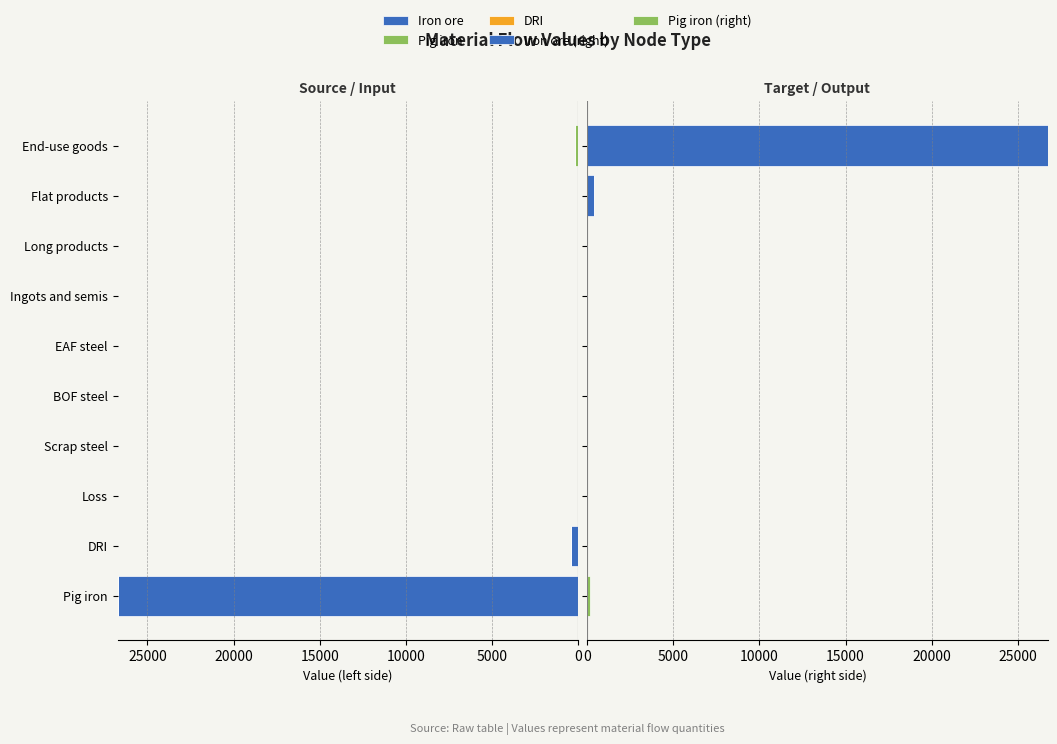

The value of Iron ore (right) at EAF steel is -12843.9. True or false?

False